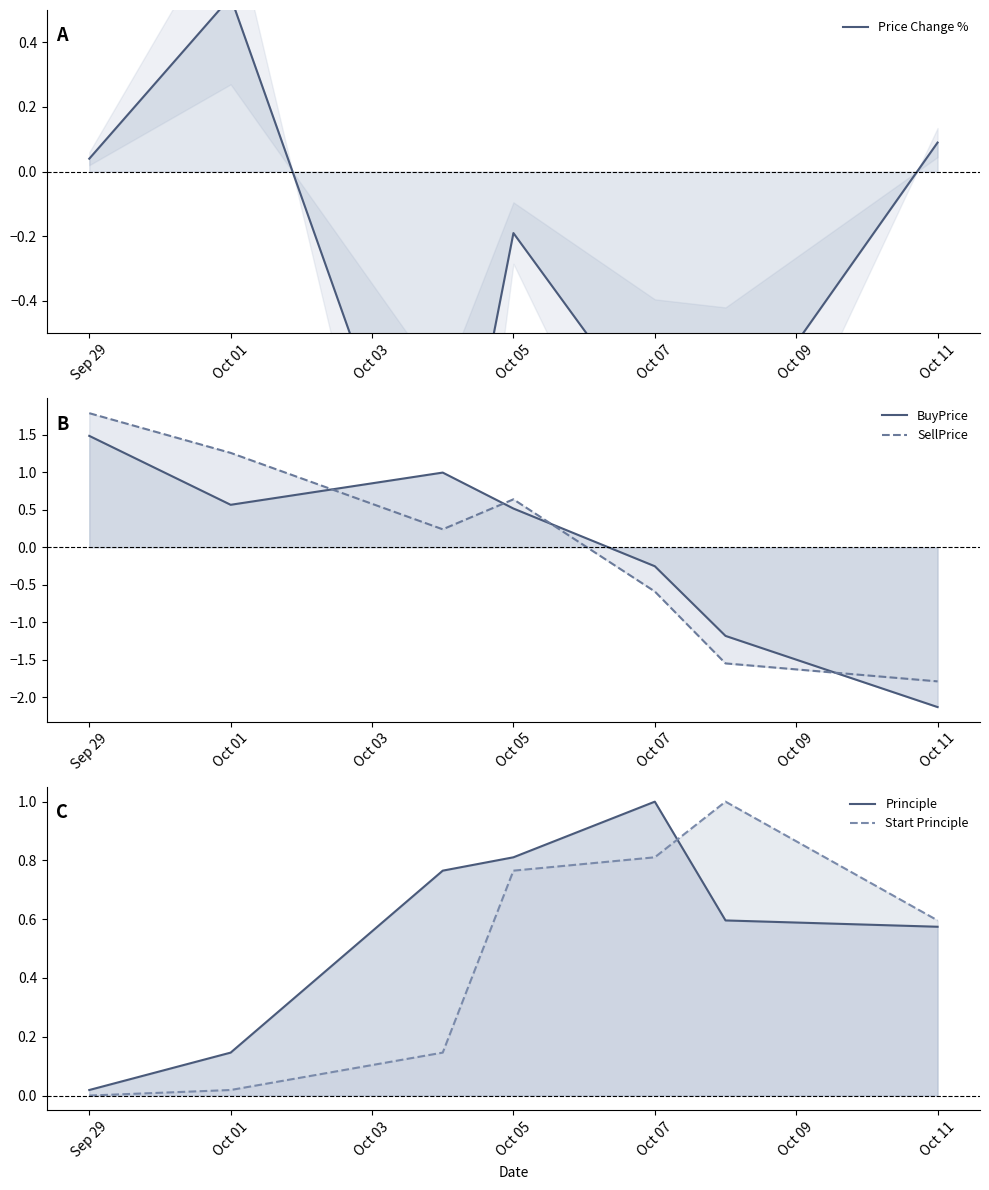

What is the difference between the second highest and second lowest values in the Principle series?

0.7